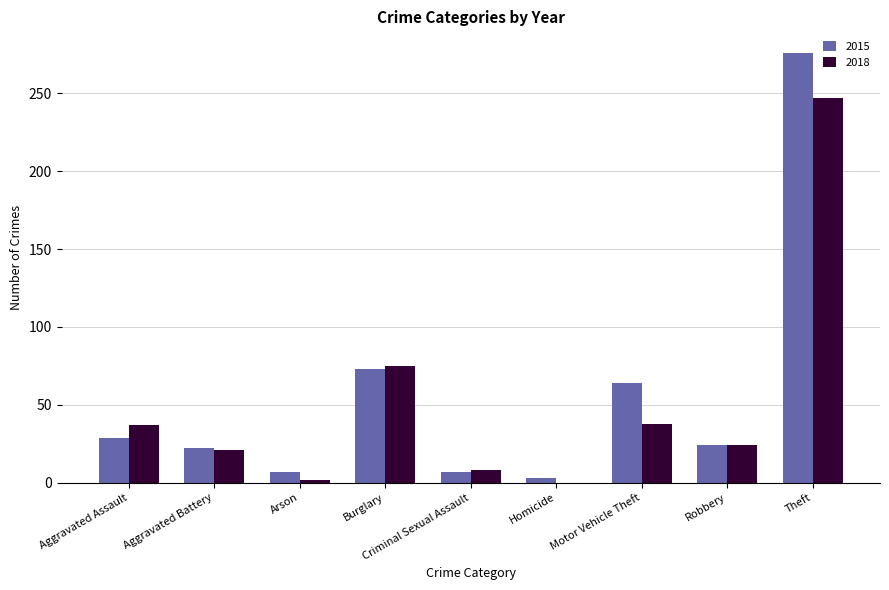

Read the 2018 value at Burglary.

75